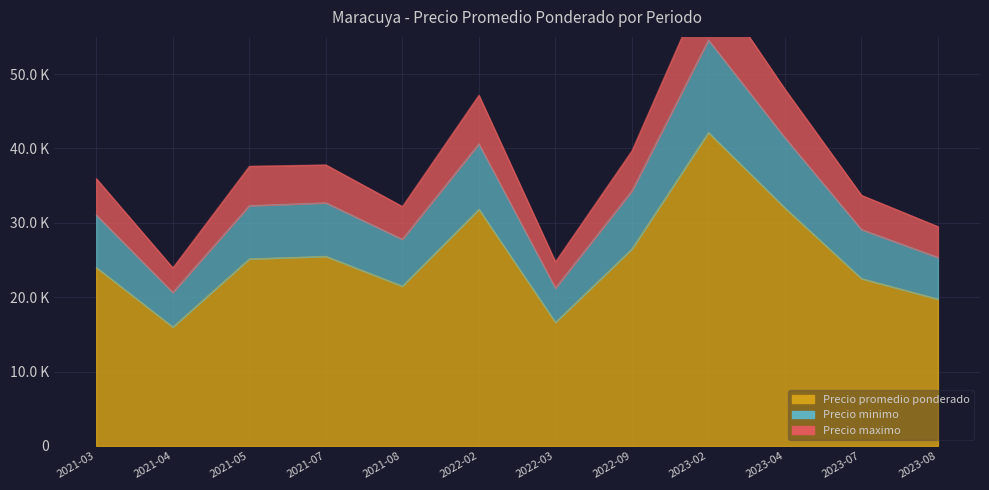

Does the chart display data point markers on the line(s)?

No